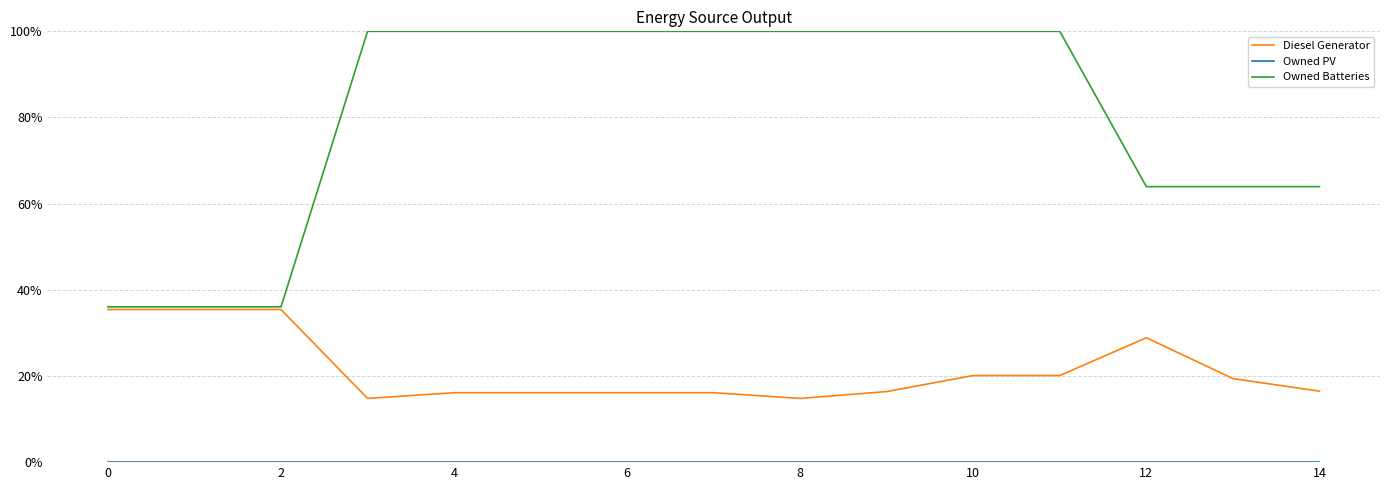

Does the chart have visible grid lines?

Yes